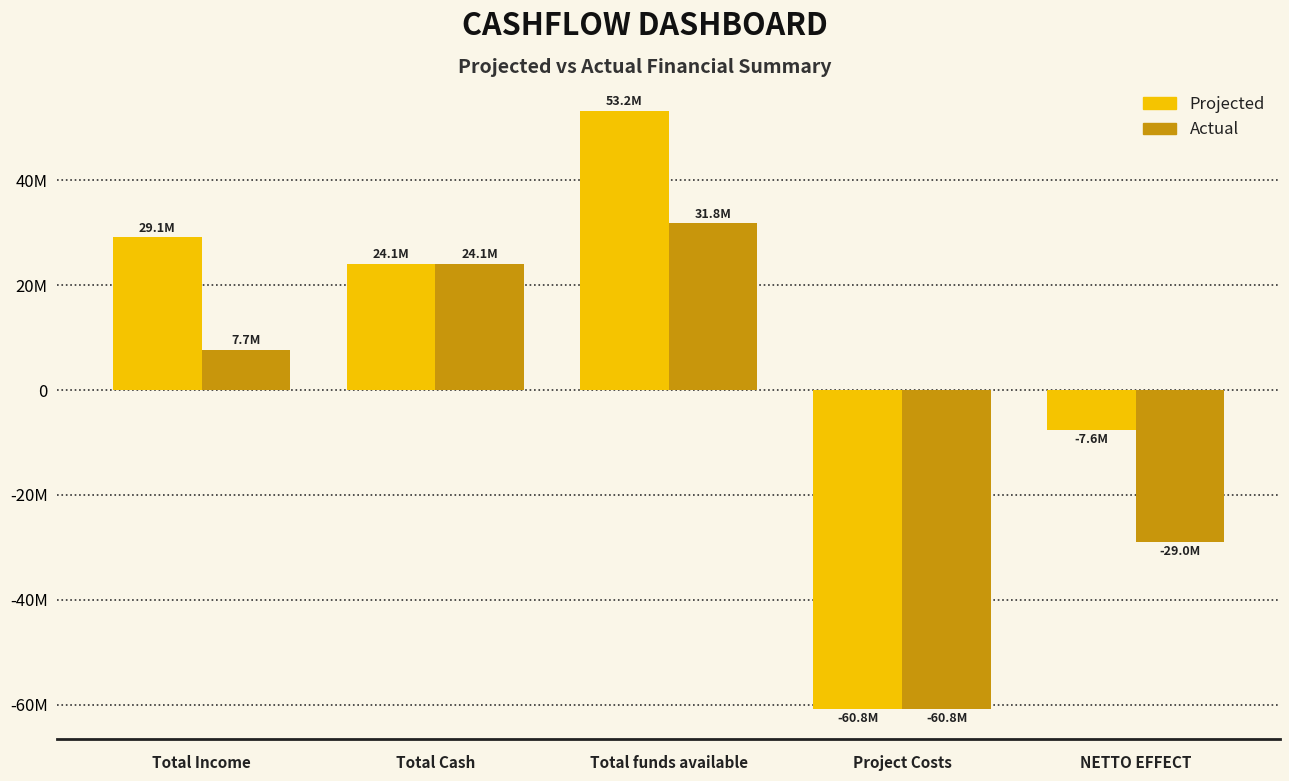

Are the bars horizontal?

No